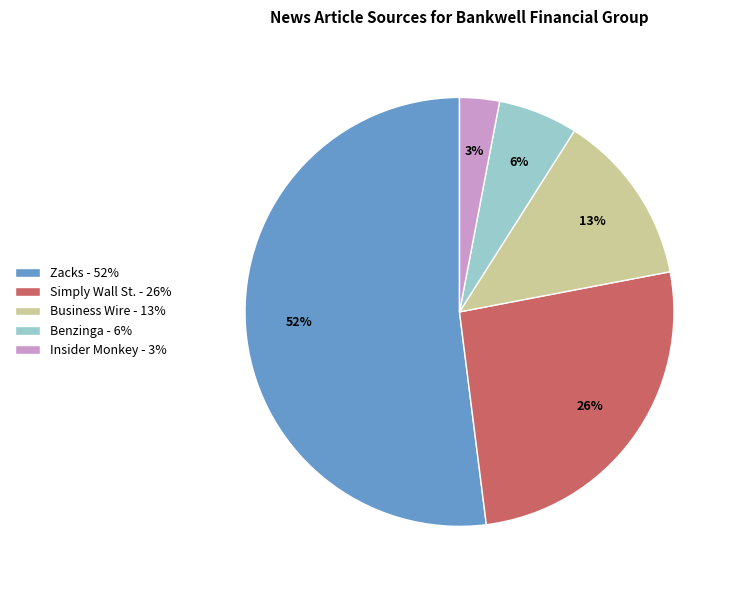

Which category has the biggest portion of the pie?

Zacks